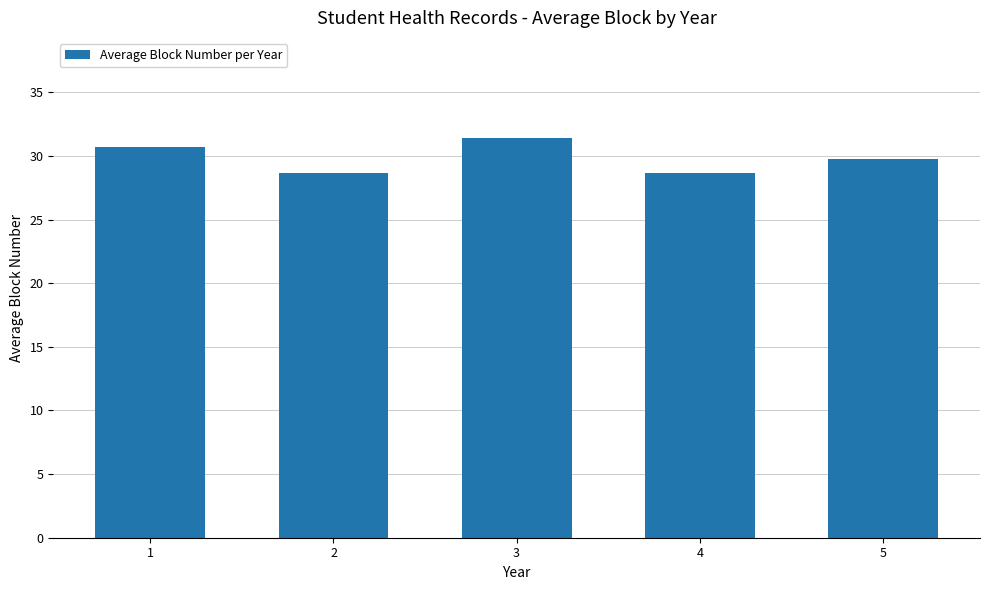

Does the chart contain stacked bars?

No